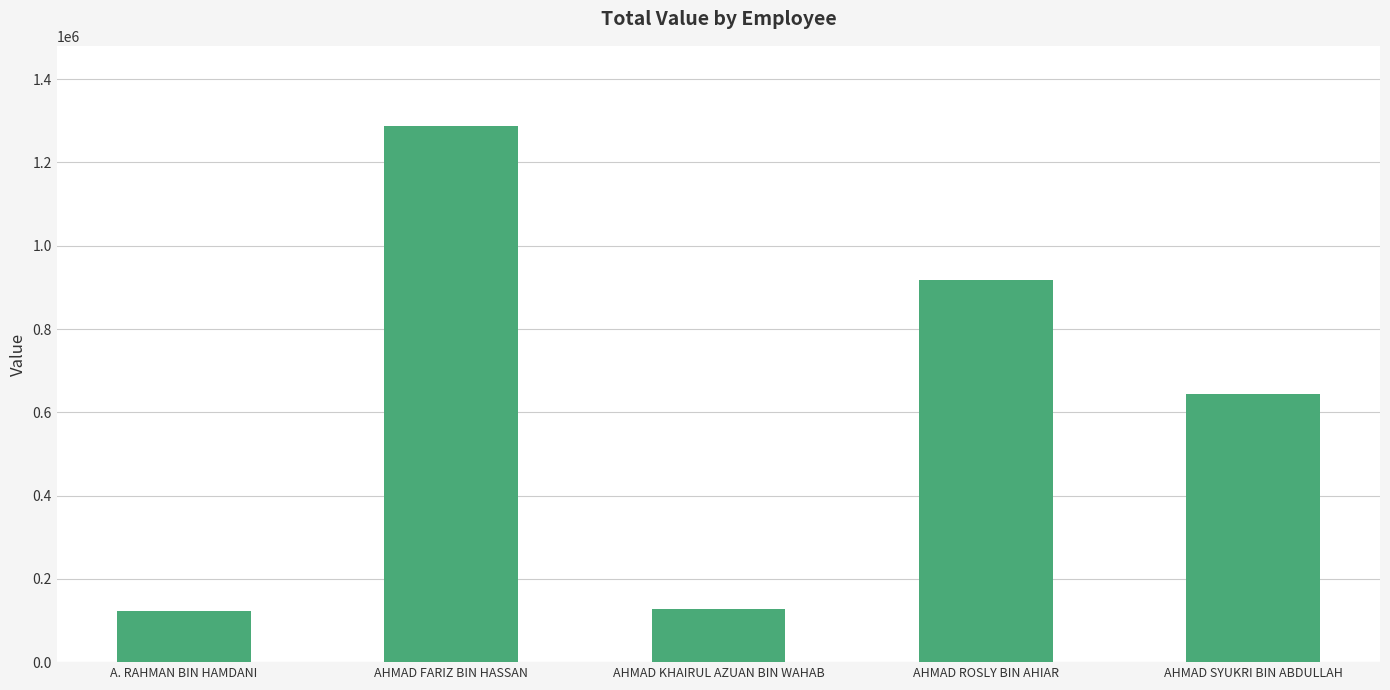

Reading left to right, list all the values displayed in this chart.

A. RAHMAN BIN HAMDANI=122688	AHMAD FARIZ BIN HASSAN=1286976	AHMAD KHAIRUL AZUAN BIN WAHAB=128736	AHMAD ROSLY BIN AHIAR=917208	AHMAD SYUKRI BIN ABDULLAH=644148